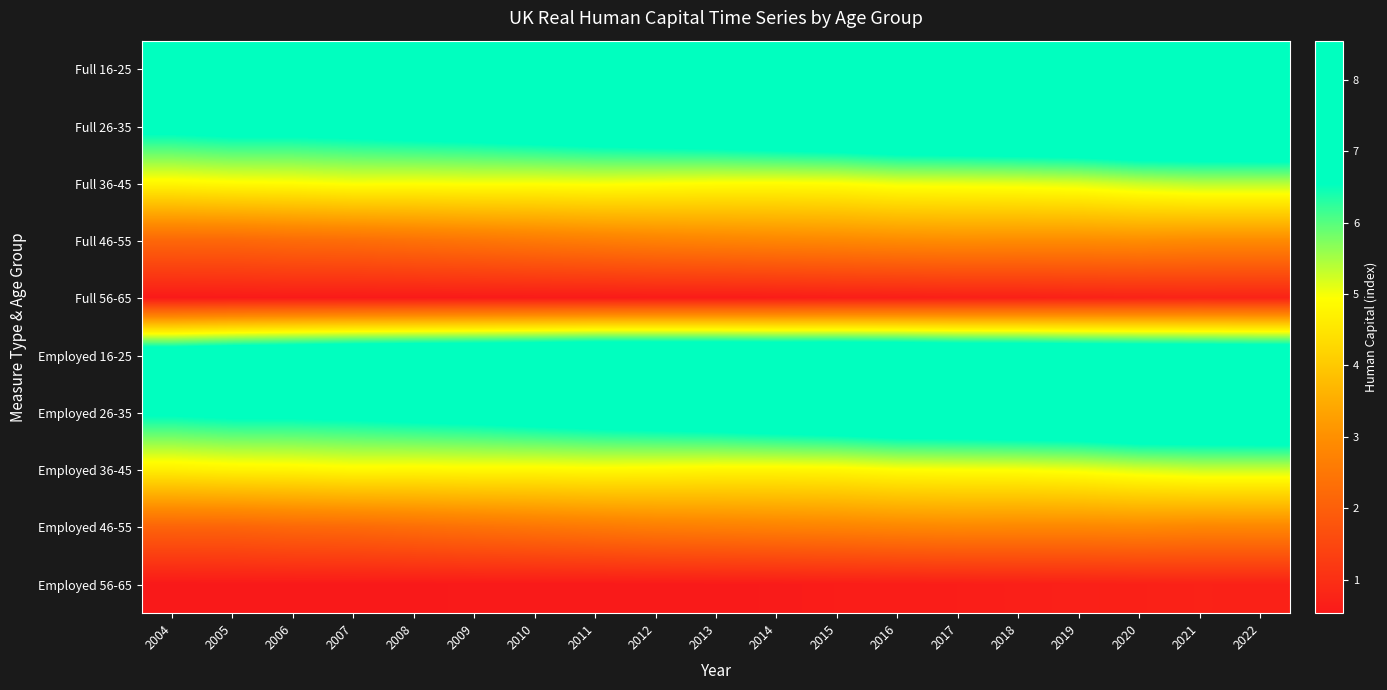

Between 2020 and 2011, which is larger?

2011